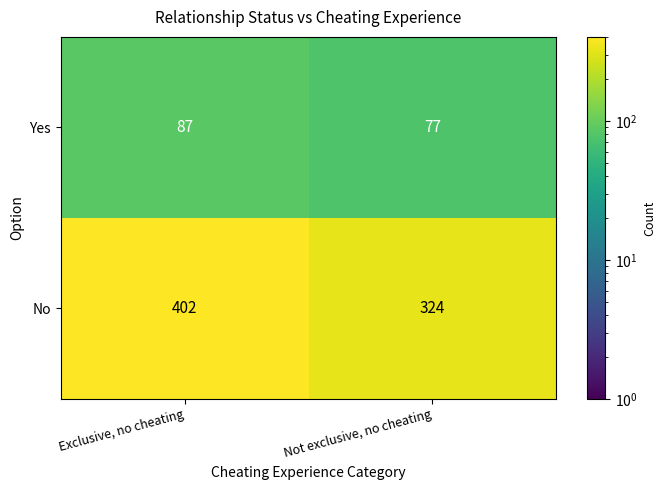

Which label corresponds to the smallest value in the chart?

Not exclusive, no cheating